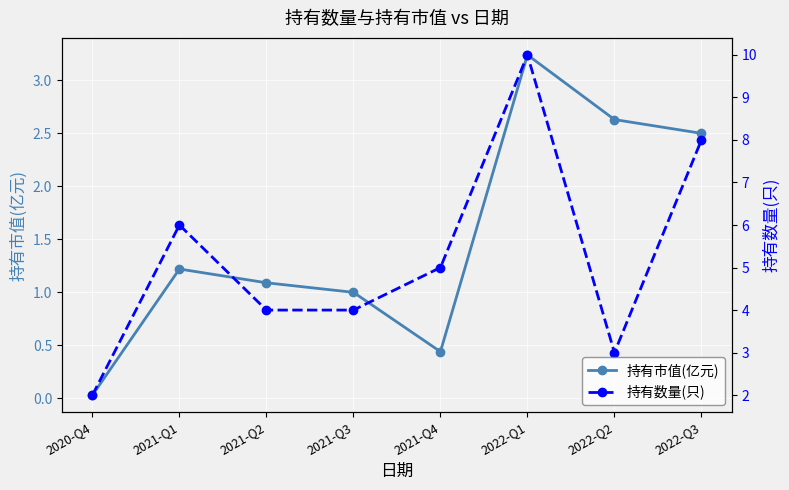

What is the total value across all series at 2022-Q2?

5.6